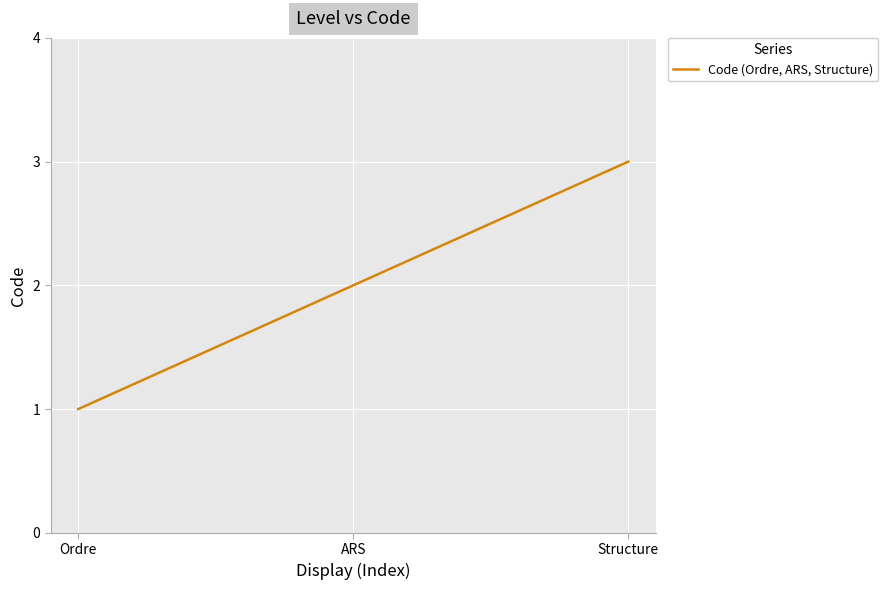

What is the change in value from Ordre to Structure?

+2